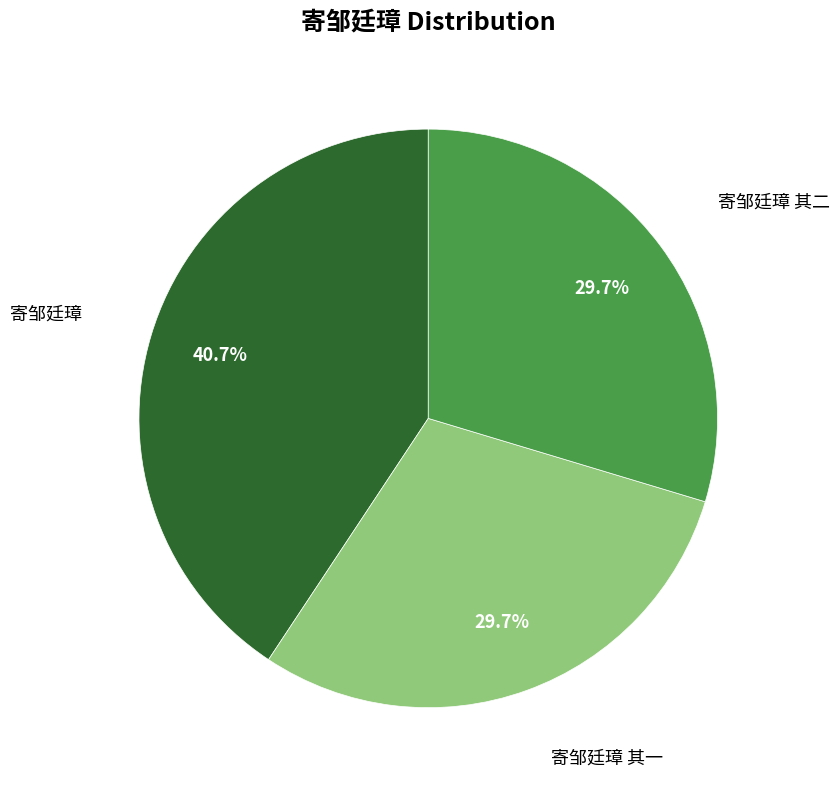

Is there any slice that represents more than half of the pie?

No